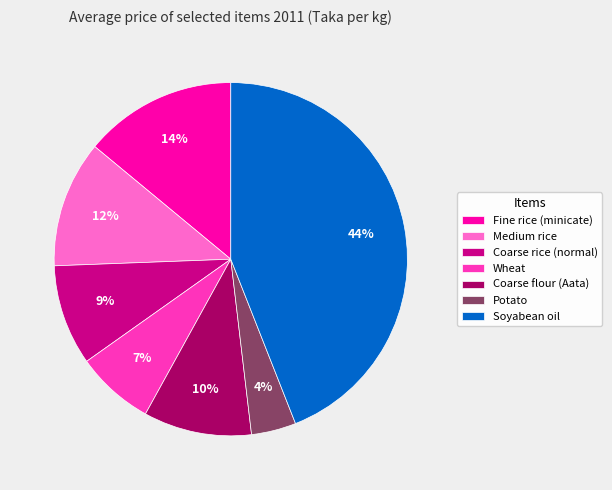

Approximately how many times larger is the value at Wheat compared to Medium rice?

0.6